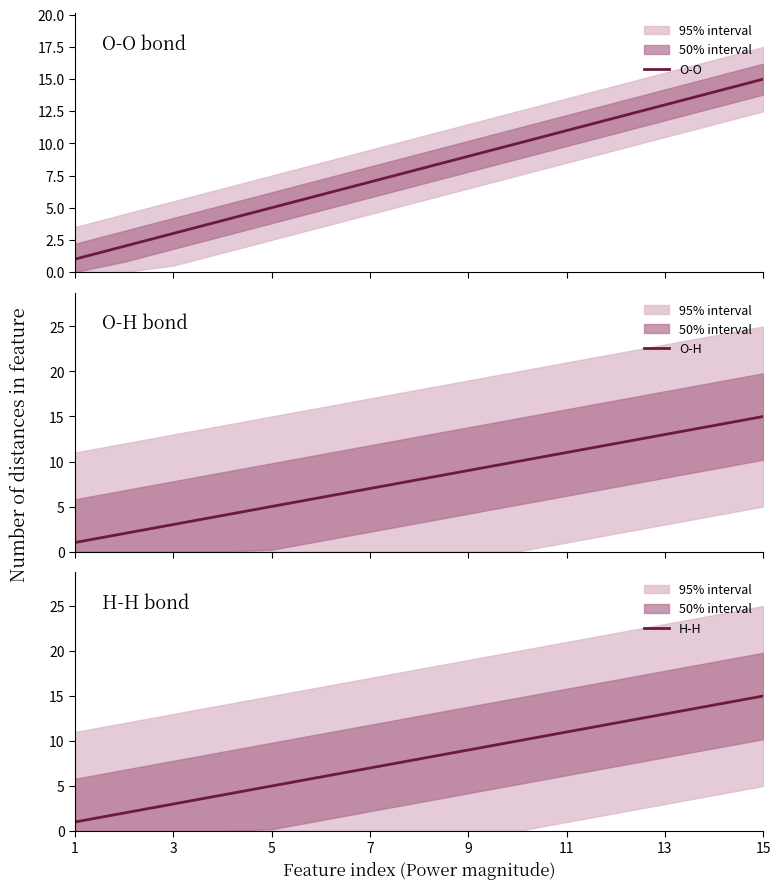

What is the label of the 2nd point from the right?

13